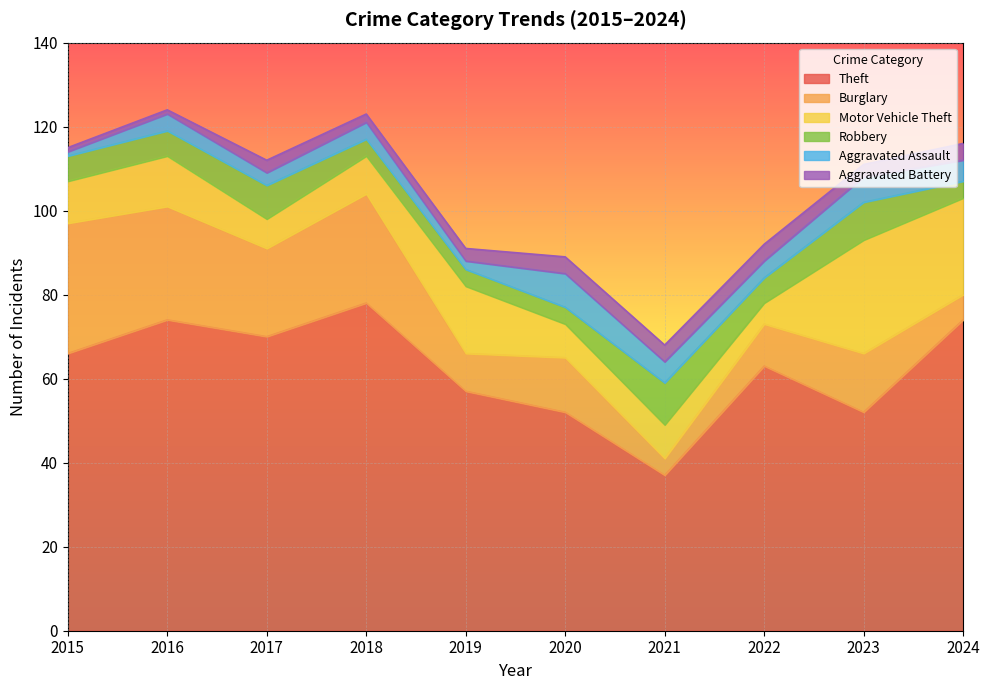

What is the total value across all series at 2022?

92